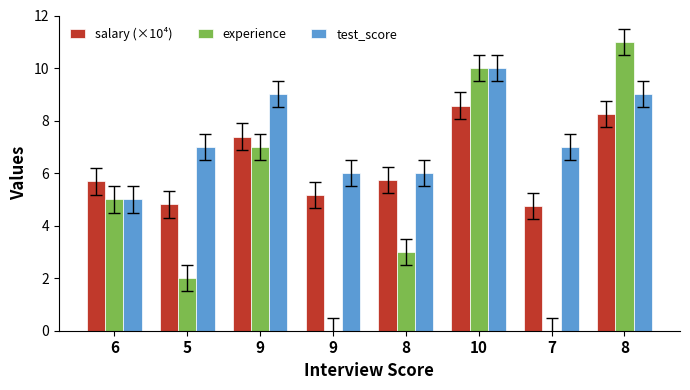

What is the difference between the experience values at 5 and 9?

2.0